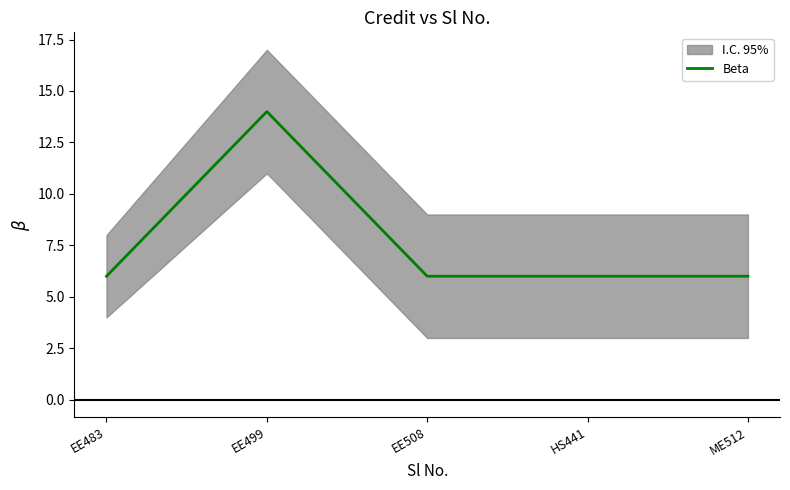

Rank the categories by value from lowest to highest.

EE483, EE508, HS441, ME512, EE499